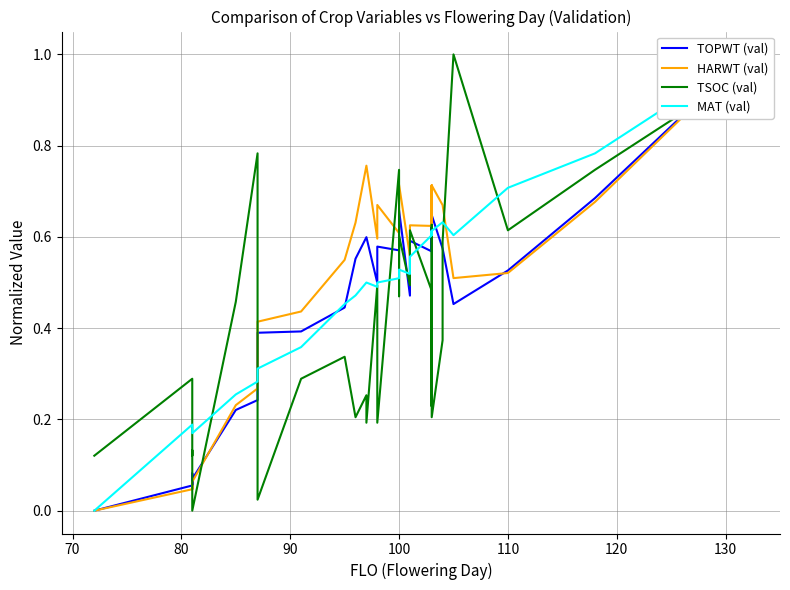

Is the value of HARWT (val) at 90 greater than the value of TOPWT (val) at 24?

No